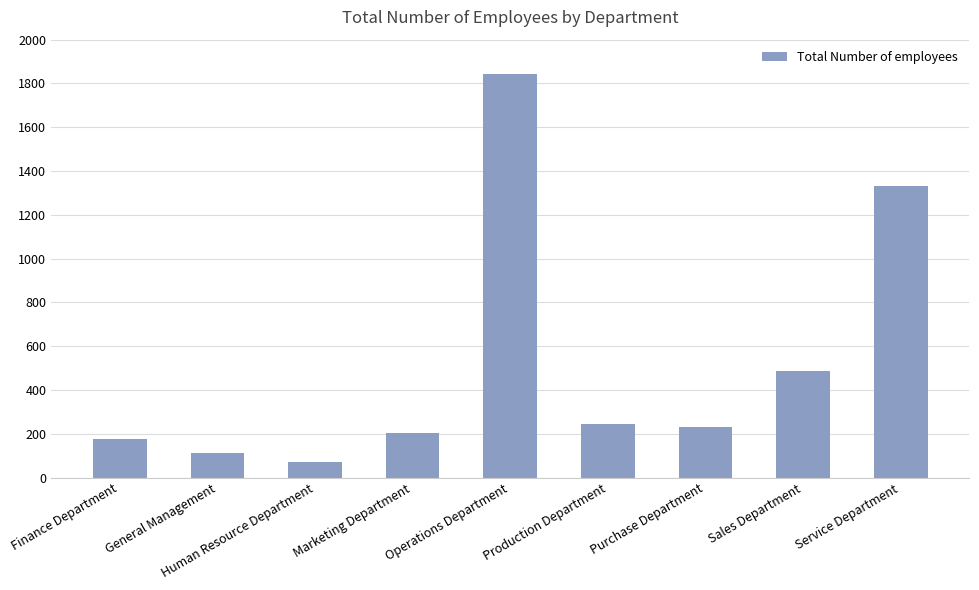

What is the approximate value at Service Department?

1332